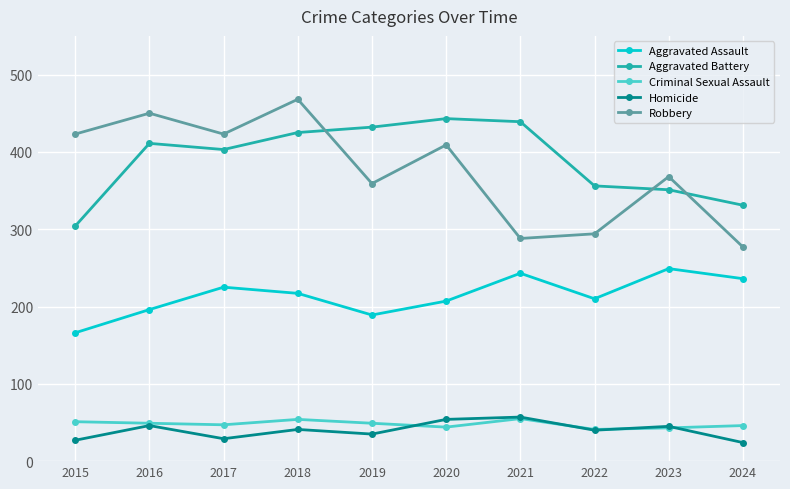

Which series changed the most between 2019 and 2021?

Robbery